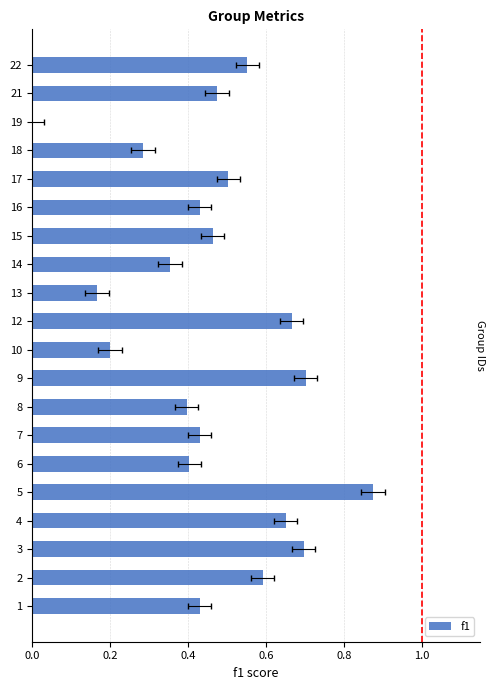

Reading left to right, what are all the values shown in this chart?

0.4	0.6	0.7	0.7	0.9	0.4	0.4	0.4	0.7	0.2	0.7	0.2	0.4	0.5	0.4	0.5	0.3	0.0	0.5	0.6